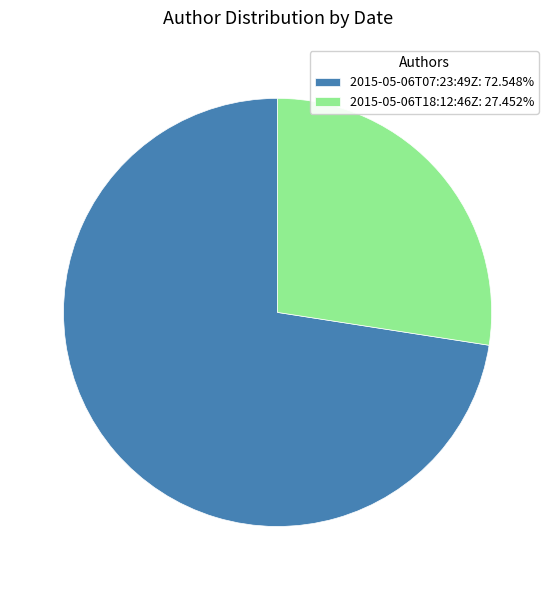

Rank the categories by value from lowest to highest.

2015-05-06T18:12:46Z, 2015-05-06T07:23:49Z